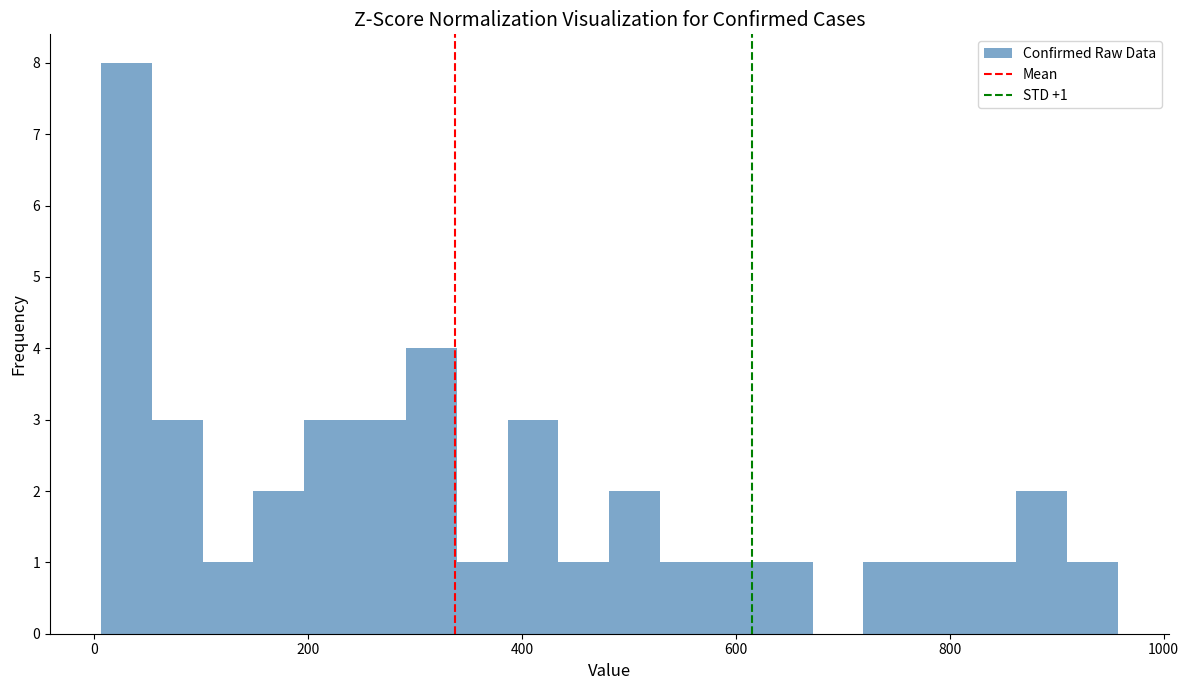

Around what value on the x-axis is the tallest bar? Give the approximate position of its centre, as read against the axis.

20